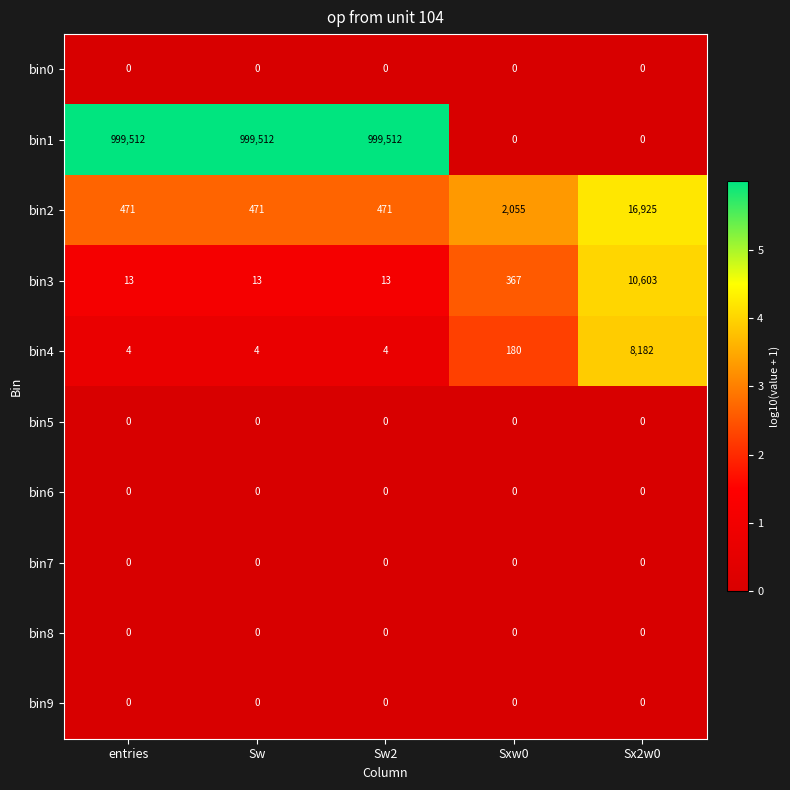

Is it true that bin5 equals 0 at Sxw0?

True